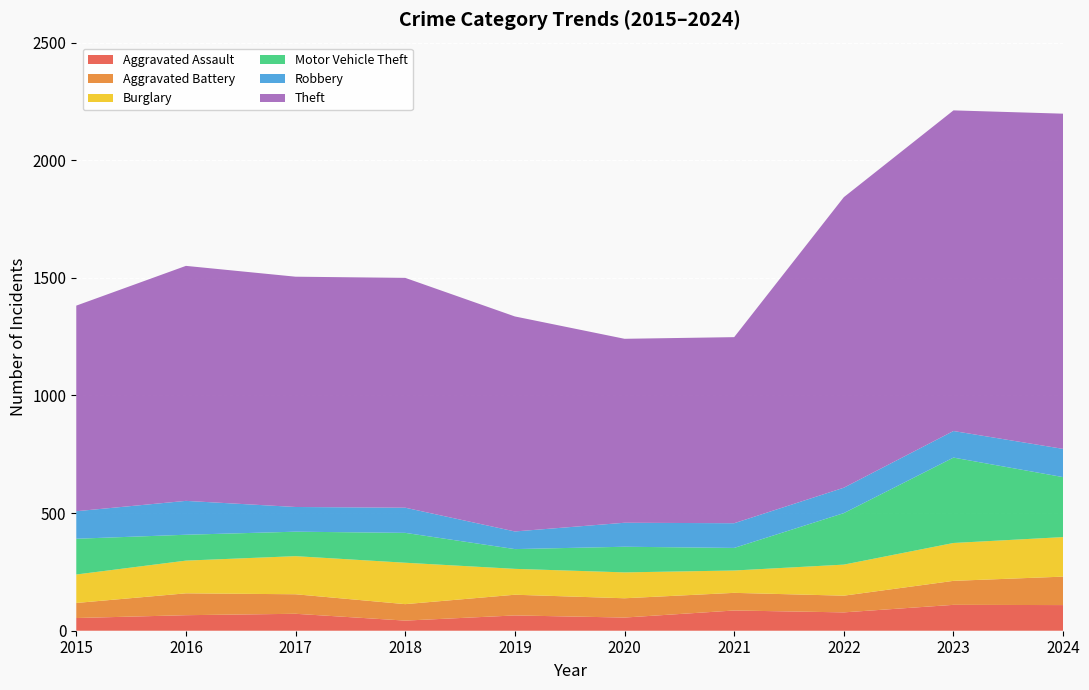

Reading left to right, extract all data points from this chart.

Aggravated Assault: 2015=54	2016=66	2017=72	2018=43	2019=65	2020=56	2021=86	2022=78	2023=110	2024=109
Aggravated Battery: 2015=64	2016=93	2017=83	2018=70	2019=88	2020=82	2021=75	2022=71	2023=102	2024=121
Burglary: 2015=121	2016=139	2017=162	2018=176	2019=110	2020=110	2021=95	2022=132	2023=161	2024=168
Motor Vehicle Theft: 2015=152	2016=110	2017=104	2018=127	2019=84	2020=109	2021=96	2022=219	2023=363	2024=255
Robbery: 2015=117	2016=144	2017=105	2018=107	2019=75	2020=102	2021=105	2022=108	2023=113	2024=120
Theft: 2015=874	2016=999	2017=979	2018=977	2019=914	2020=782	2021=791	2022=1235	2023=1363	2024=1425